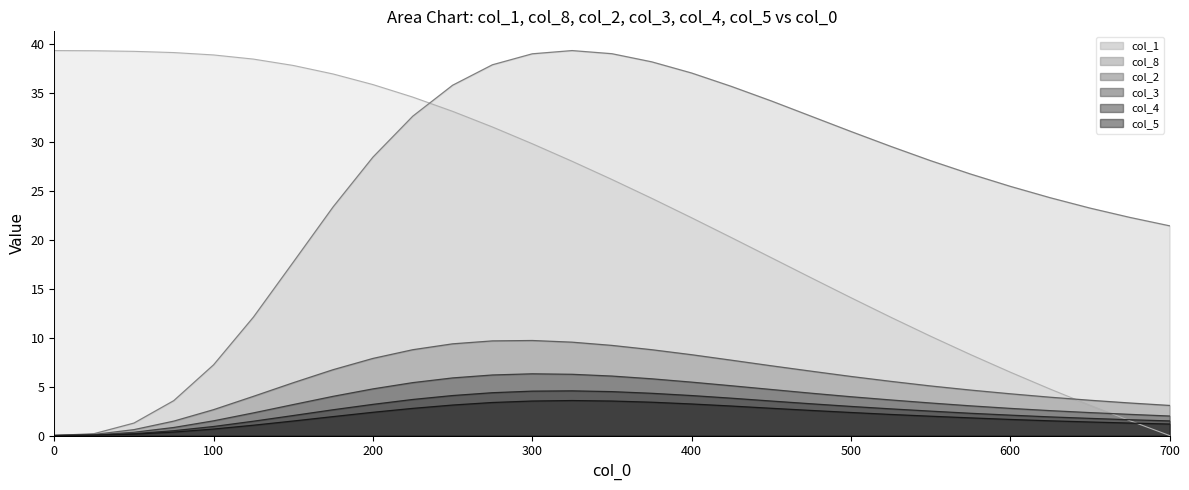

Rank the series by their maximum value, from lowest to highest.

col_5, col_4, col_3, col_2, x, col_8